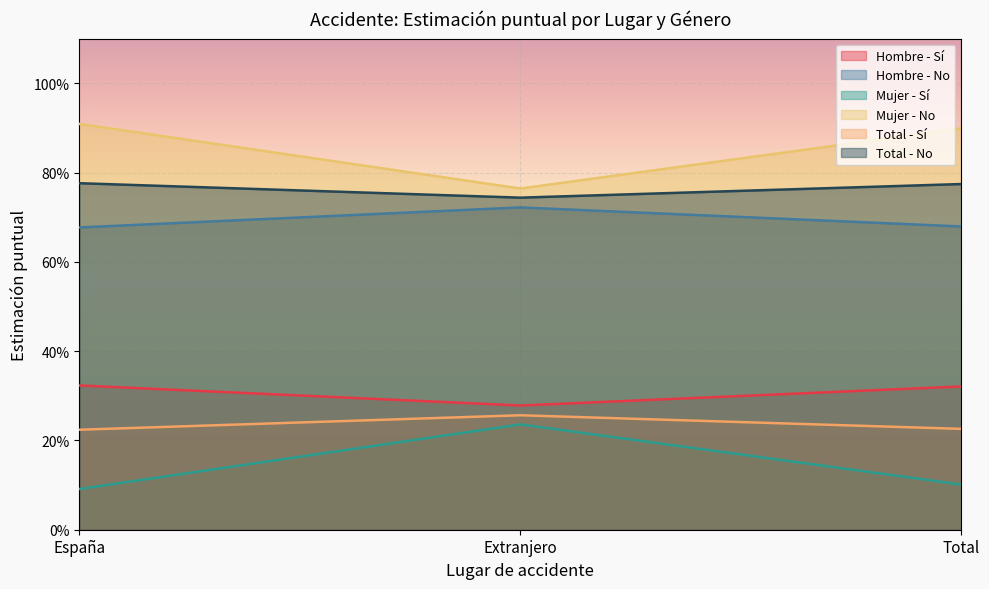

What position from the left is España?

1